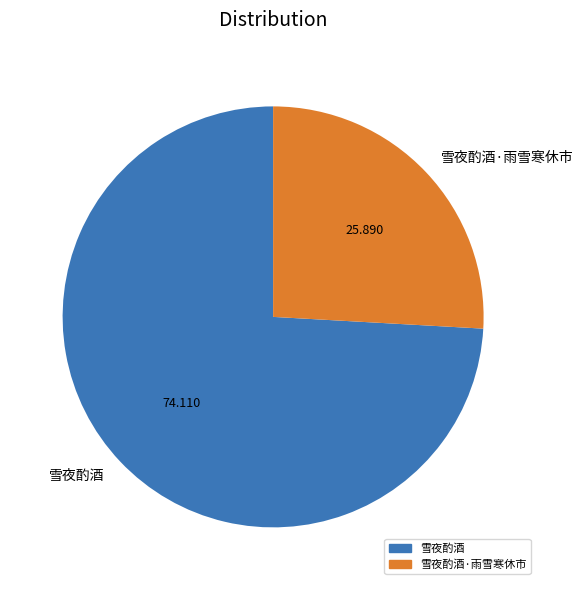

Do 雪夜酌酒 and 雪夜酌酒·雨雪寒休市 together represent more than half of the pie?

Yes